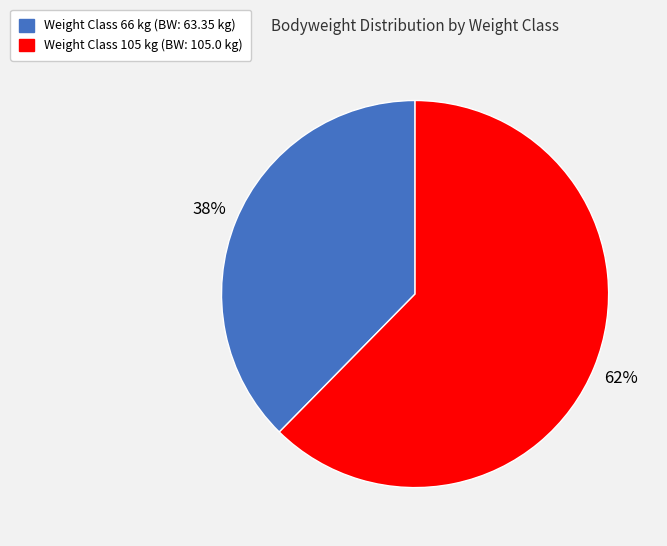

Is there a majority slice in this chart?

Yes